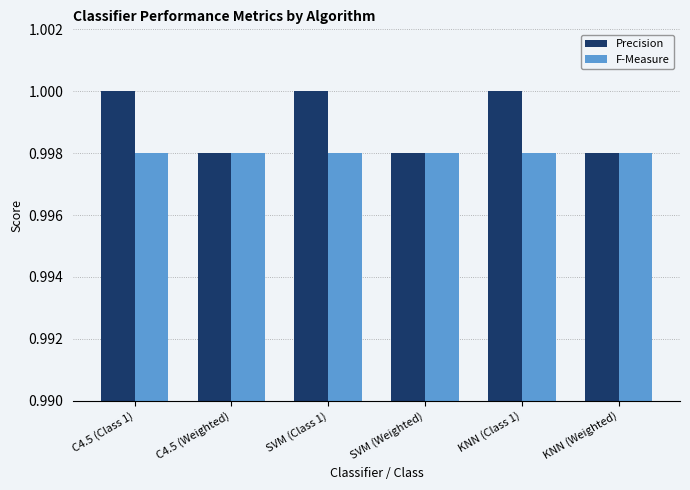

What is the sum of the F-Measure values at KNN (Weighted) and SVM (Weighted)?

2.0